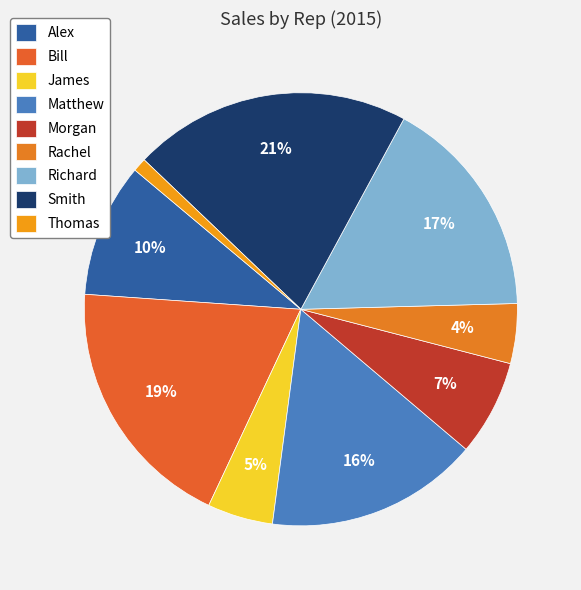

Which has a higher value, James or Bill?

Bill